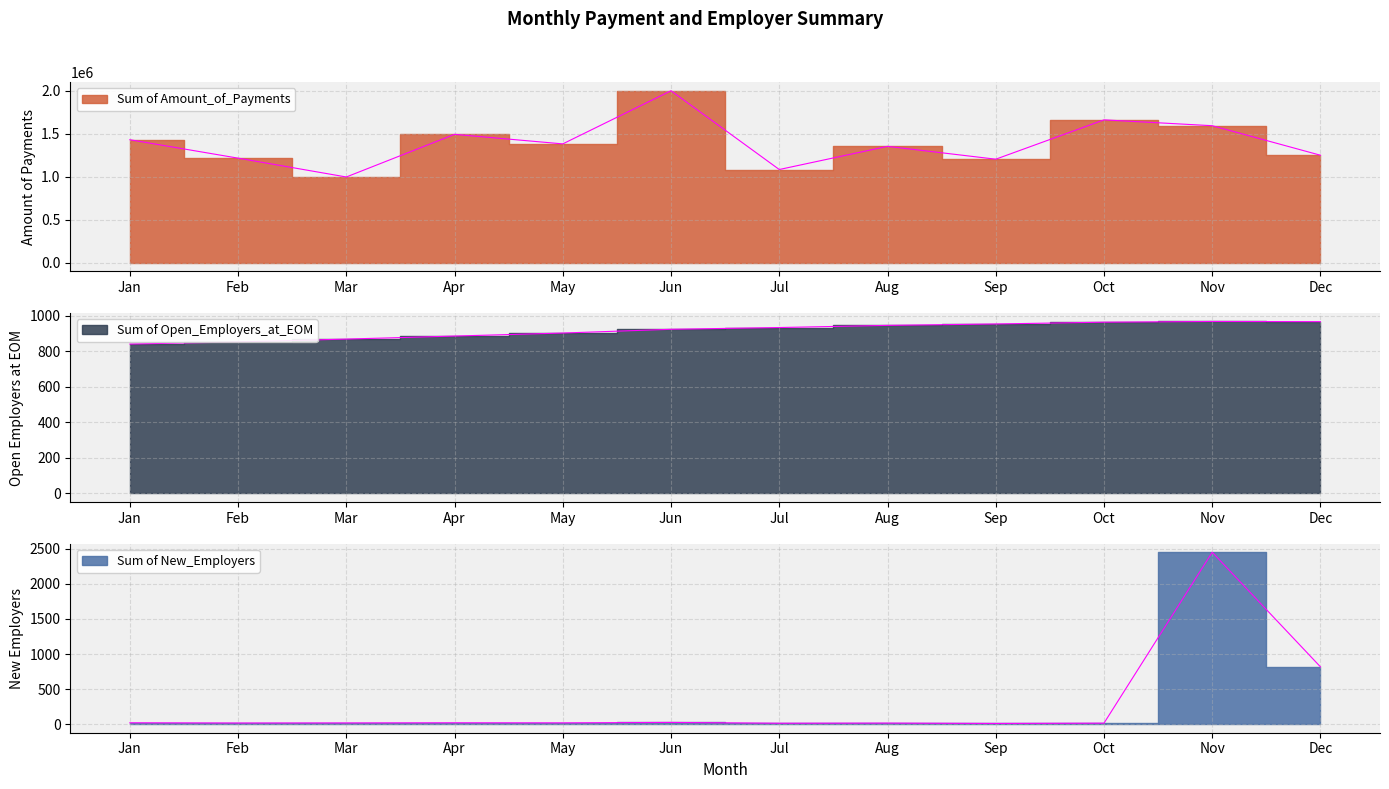

At Nov, list the series in order from smallest to largest.

Sum of Open_Employers_at_EOM, Sum of New_Employers, Sum of Amount_of_Payments